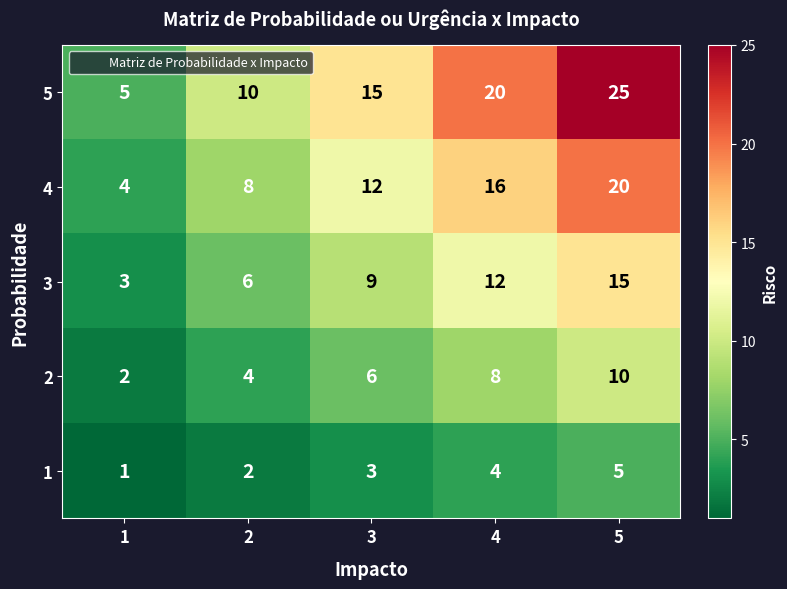

What is the total value across all series at 5?

75